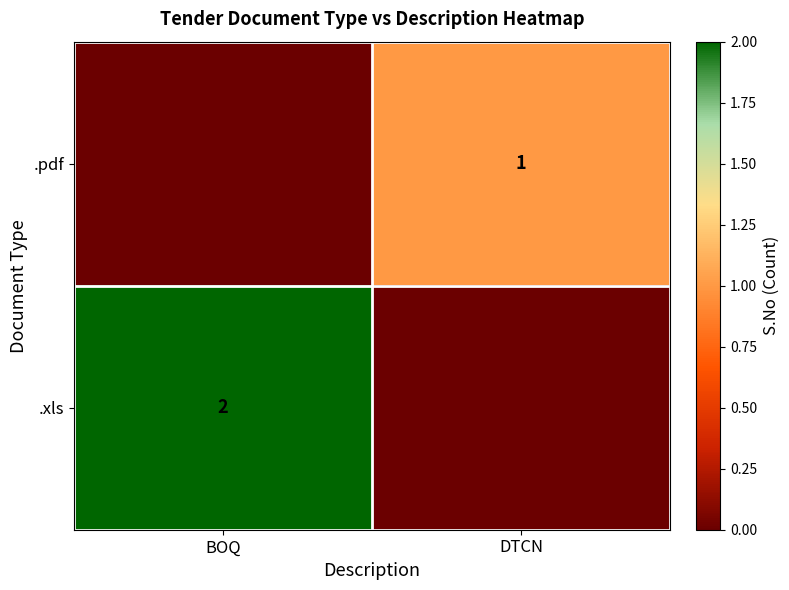

The value of .pdf at DTCN is 2. True or false?

False